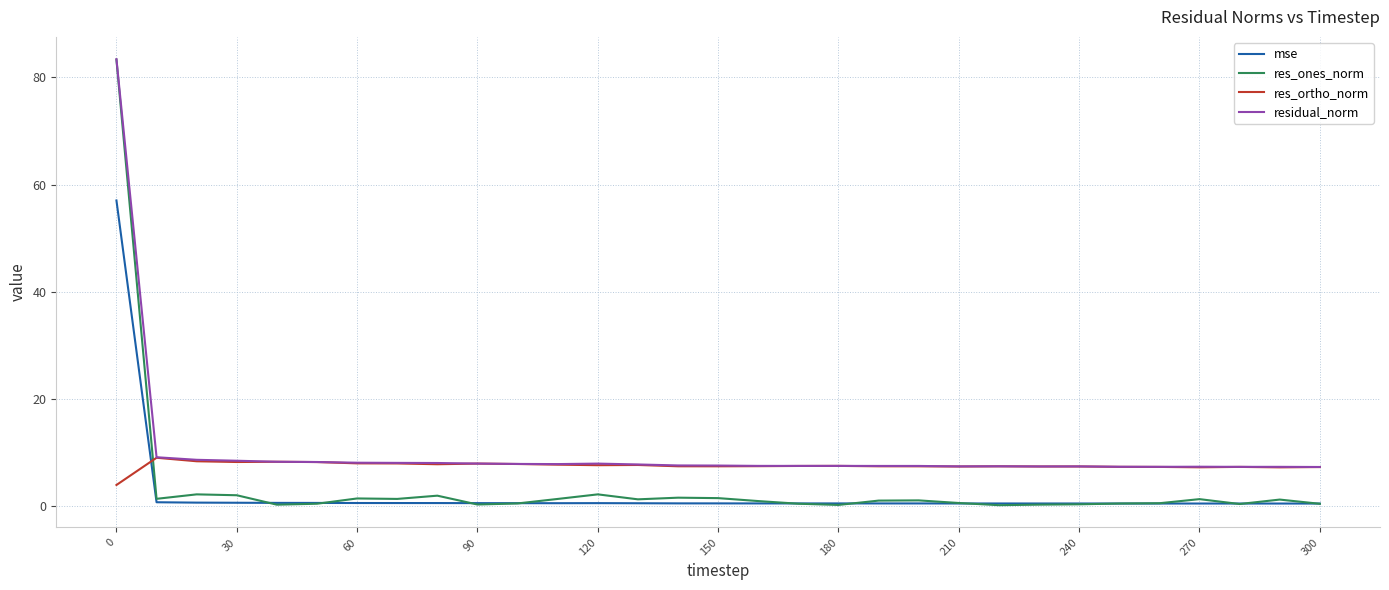

Is this an area chart (filled region under the line)?

No